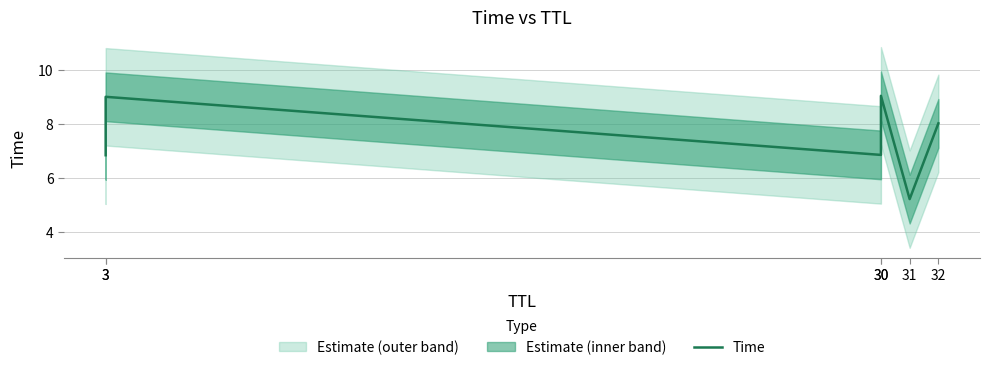

True or false: the data shows 6.8 at 3.

True